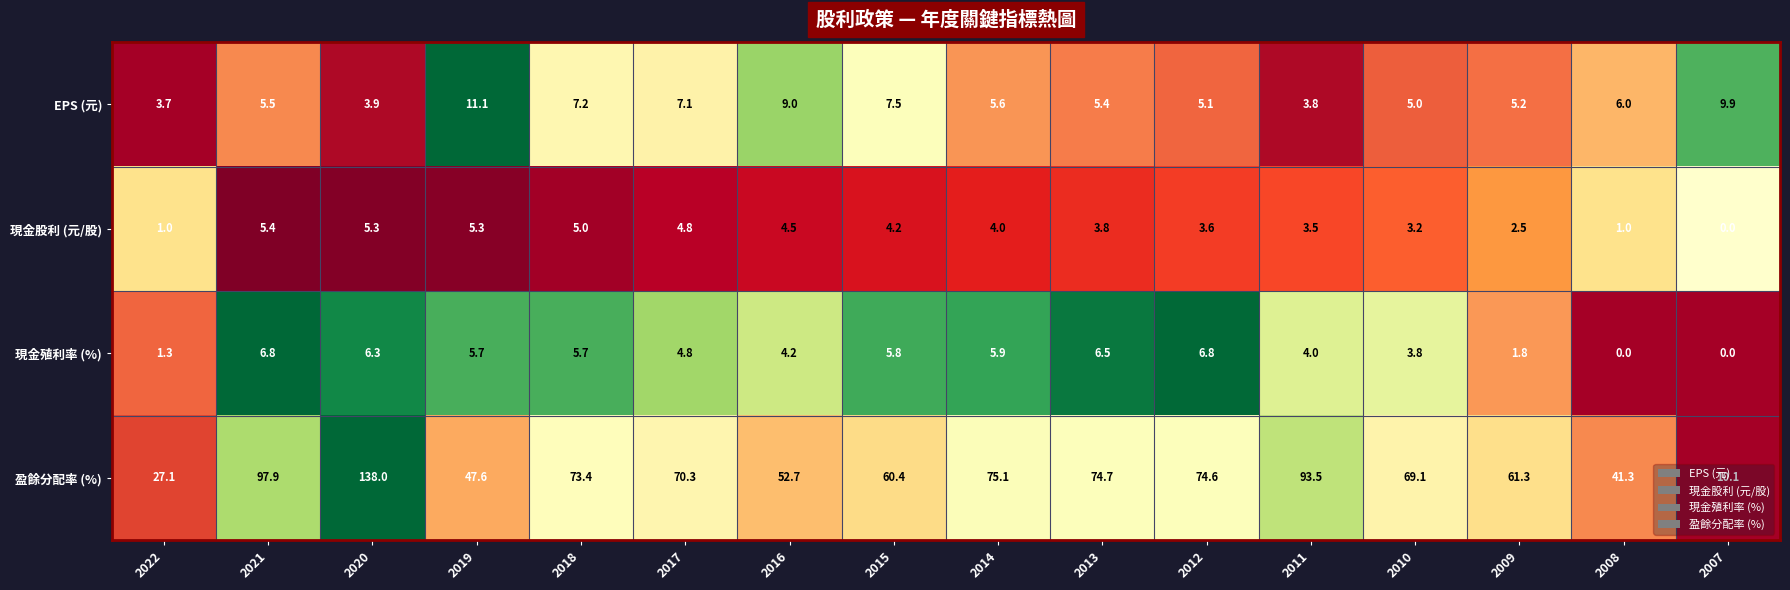

Approximately how many times larger is the value at 2022 compared to 2015?

0.4